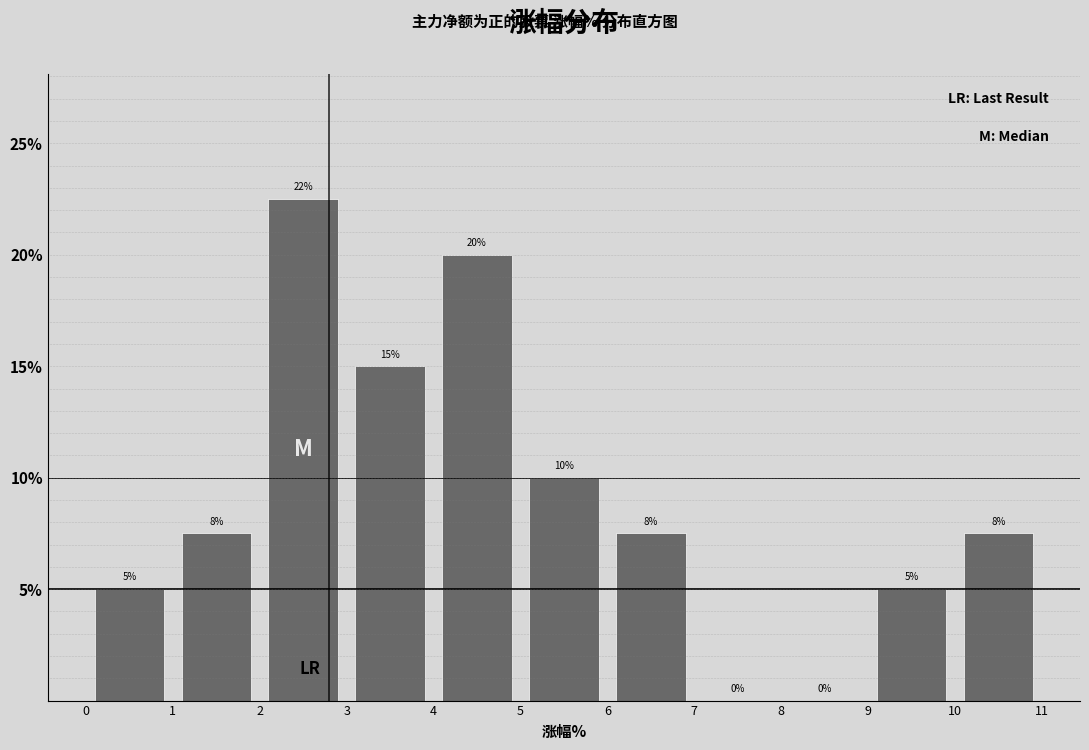

Over which range of the x-axis is the bar tallest?

2 to 3